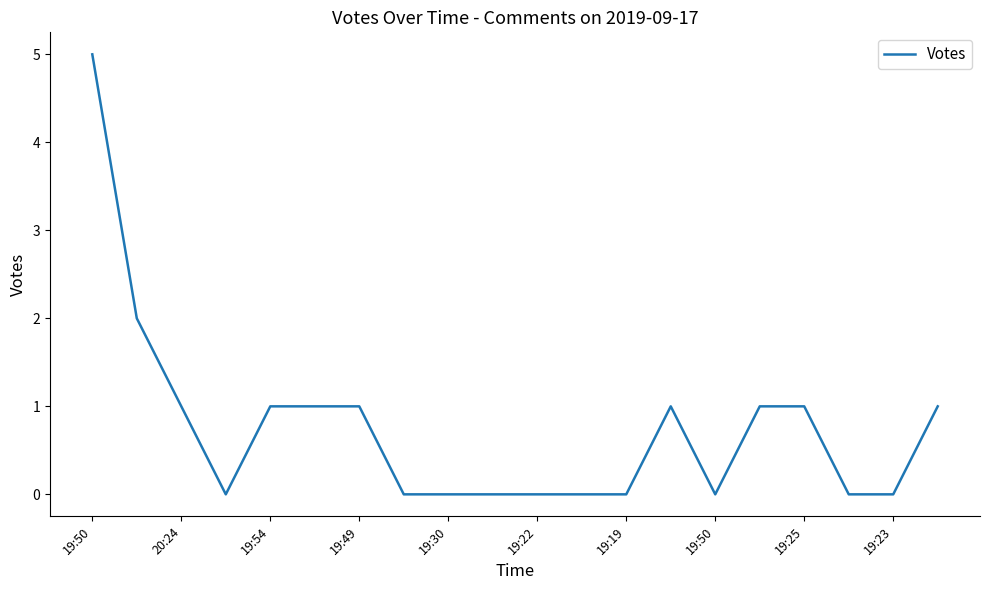

What is the greatest value displayed?

5